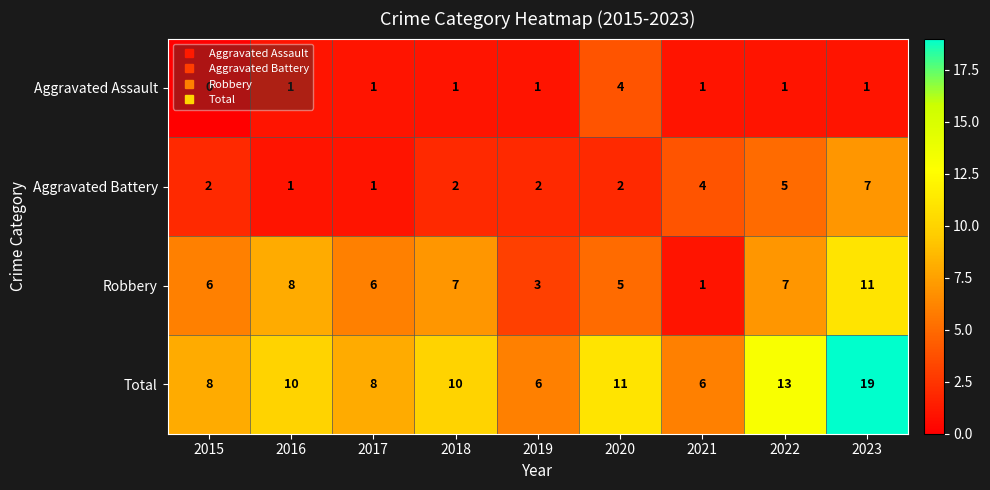

What is the total value across all series at 2015?

16